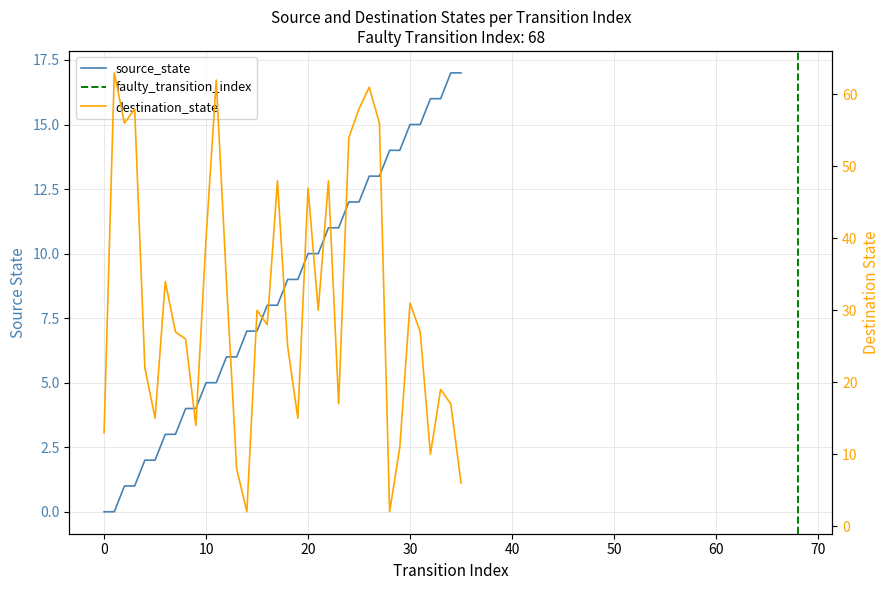

Rank the series by their maximum value, from lowest to highest.

source_state, destination_state